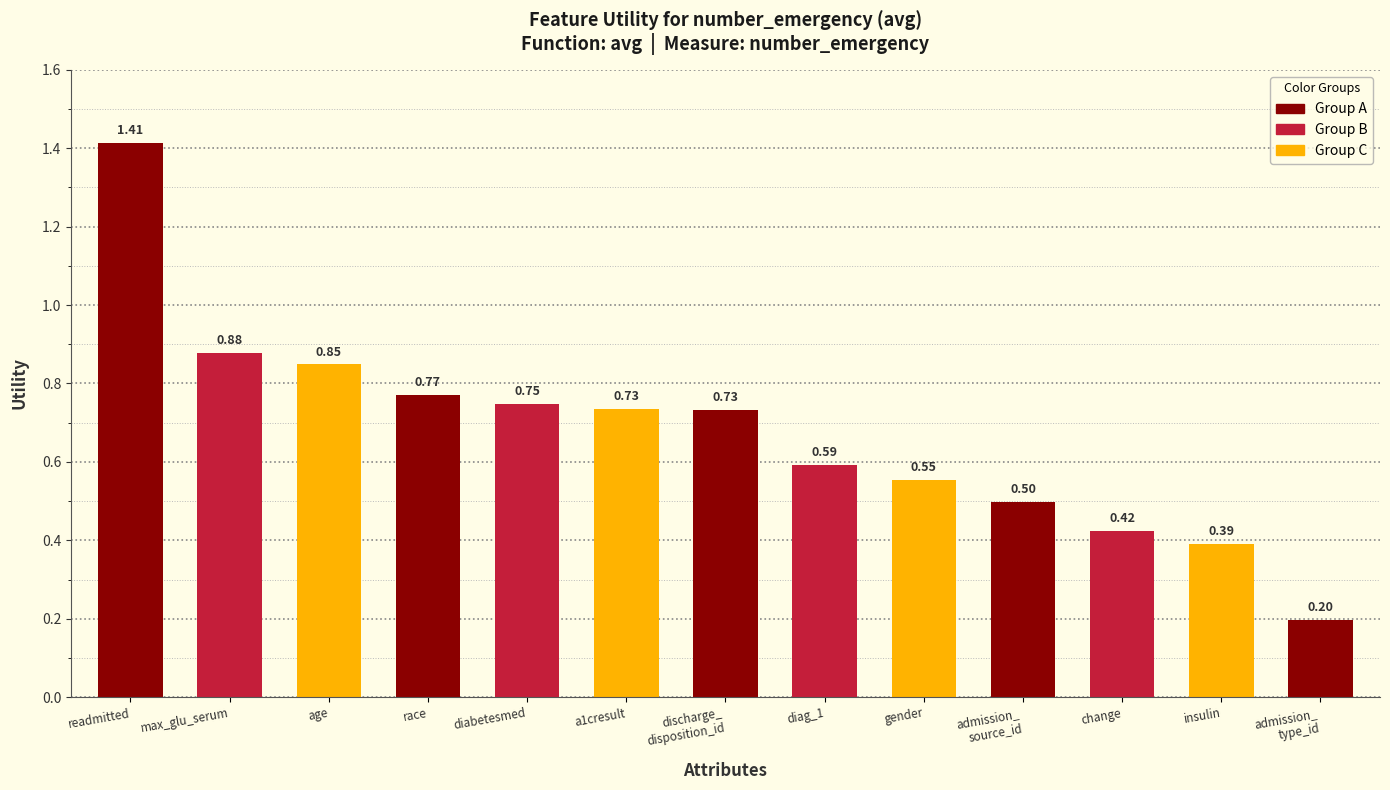

What is the change in value from readmitted to diabetesmed?

-0.7